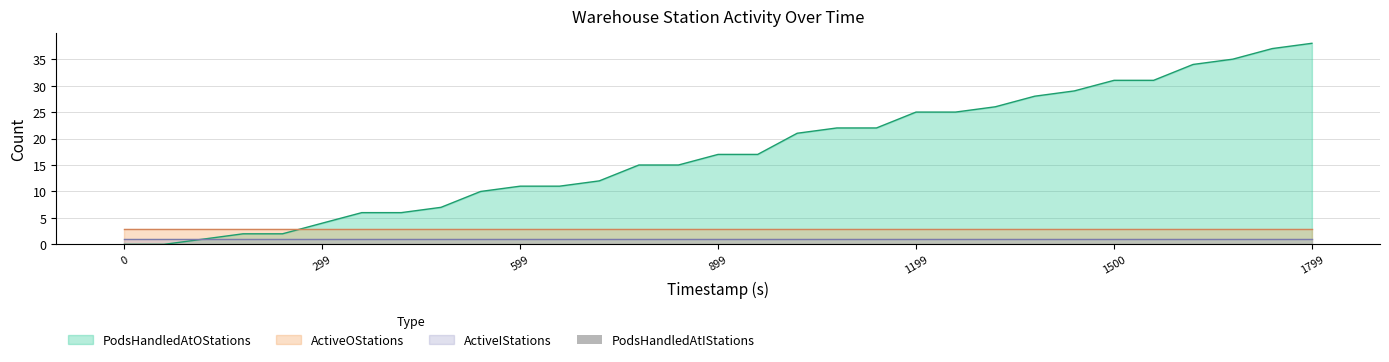

What are all the series names shown in the legend?

PodsHandledAtIStations, PodsHandledAtOStations, ActiveIStations, ActiveOStations